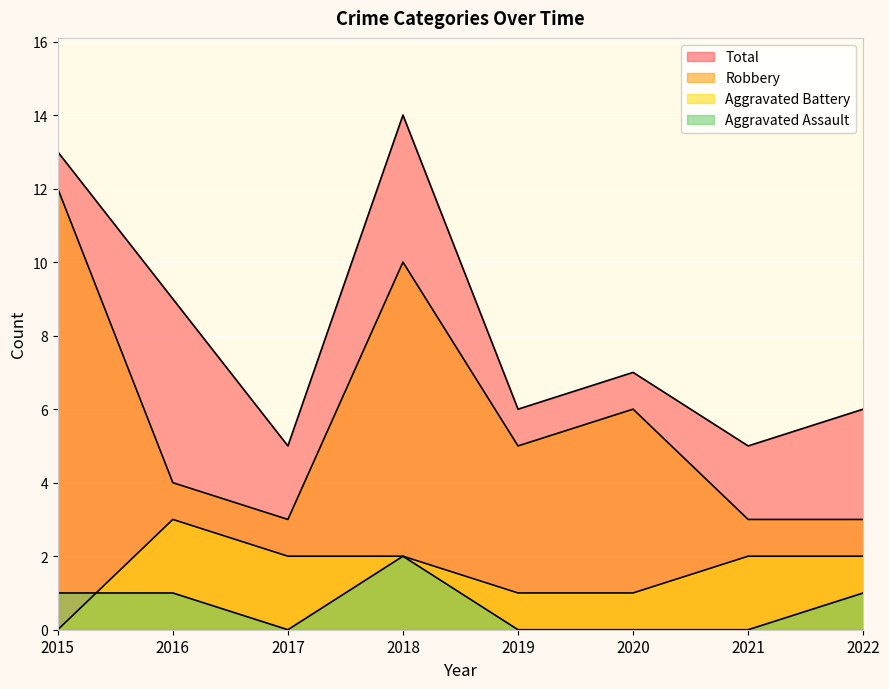

What is the difference between the Robbery values at 2020 and 2015?

6